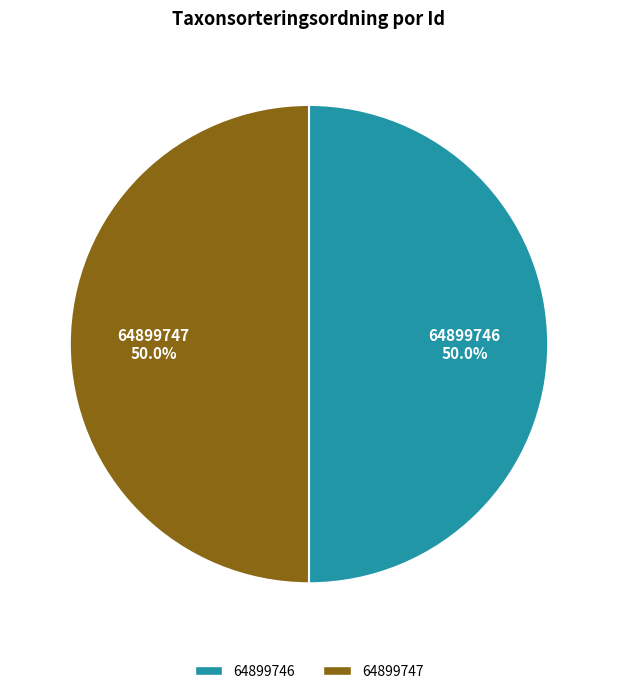

Is it true that 64899746 is 40% of the pie?

False